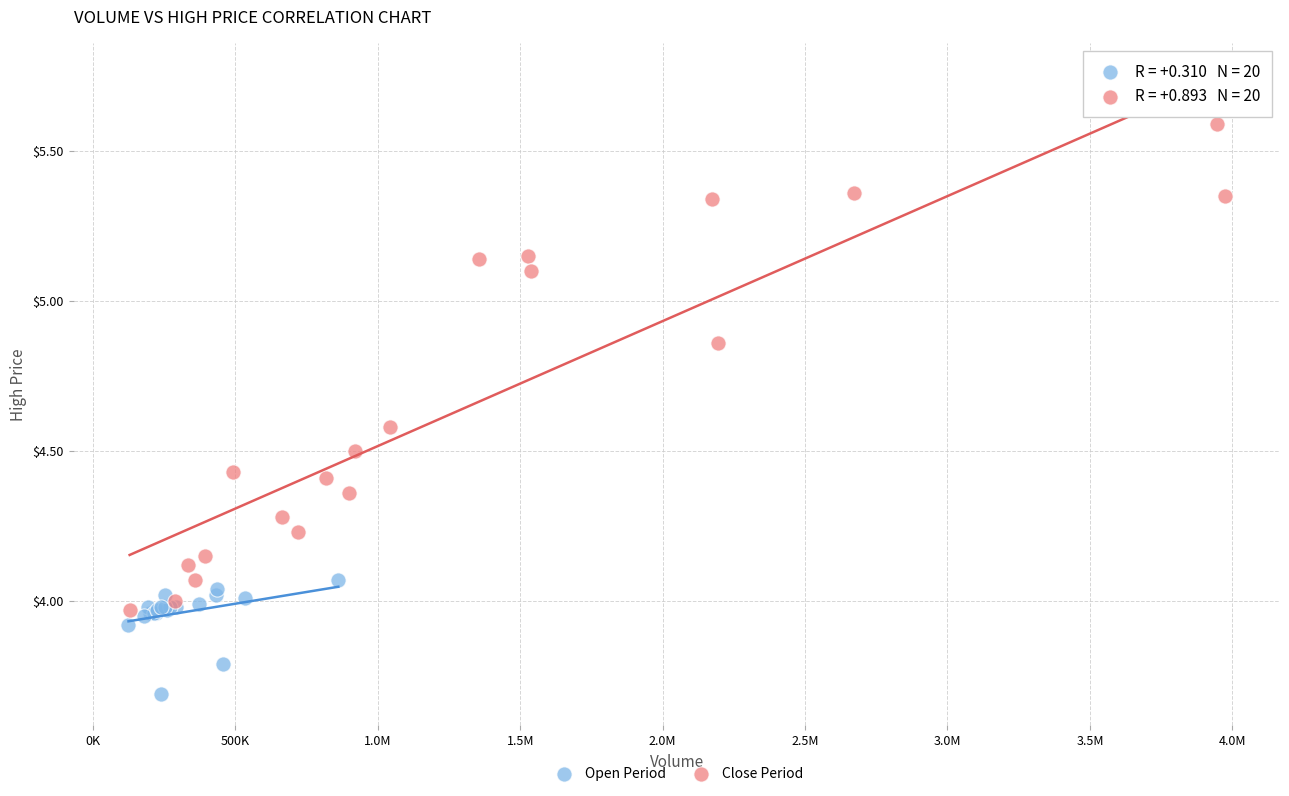

Which series has the largest Y range (max minus min)?

Close Period